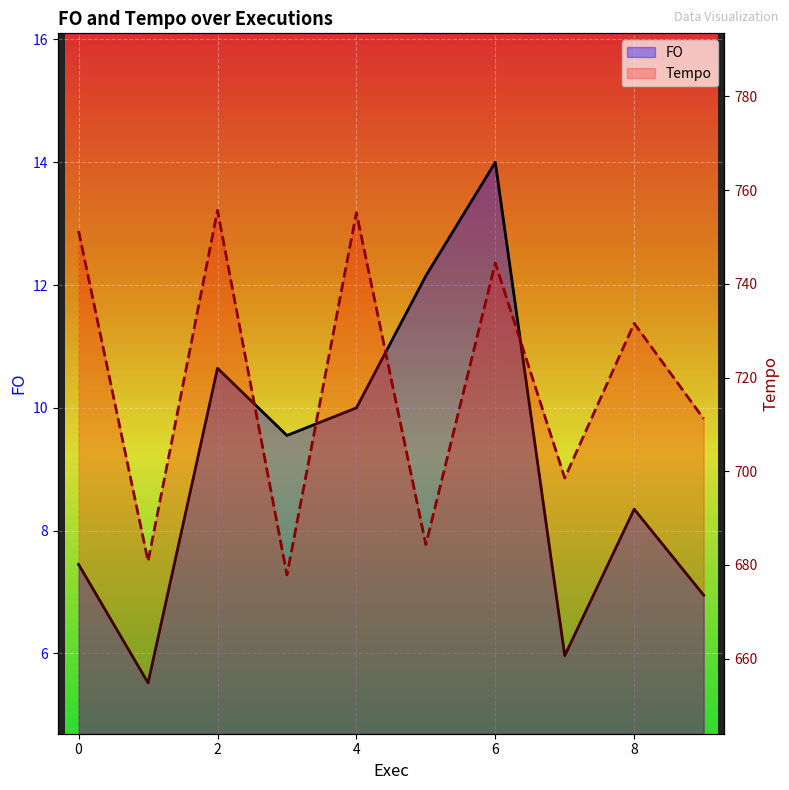

True or false: FO and Tempo cross at least once.

False